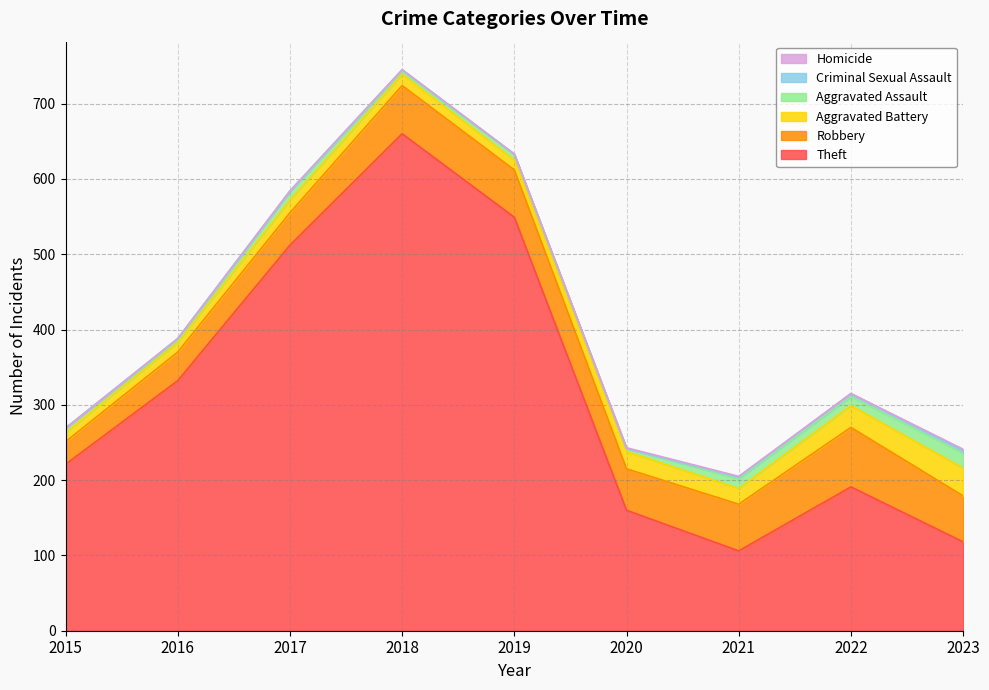

How many interior local peaks does the Robbery series have?

2